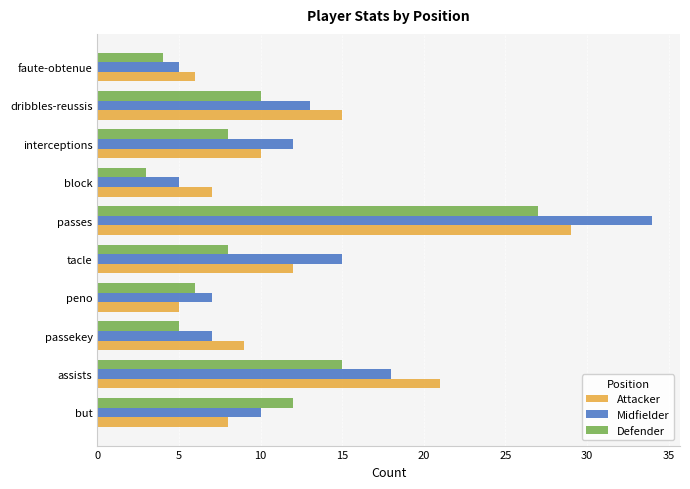

Is the value of Defender at block greater than the value of Midfielder at dribbles-reussis?

No